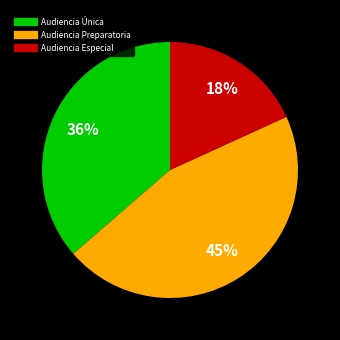

Combined, do Audiencia Preparatoria and Audiencia Especial account for over 50%?

Yes